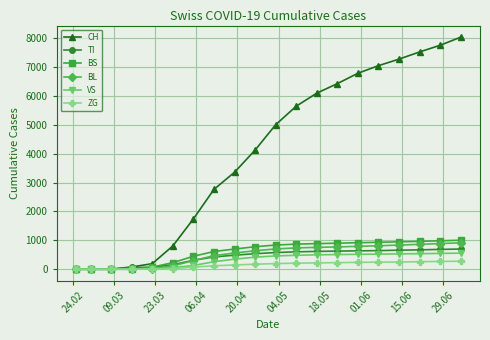

Which series has the widest spread of values?

CH